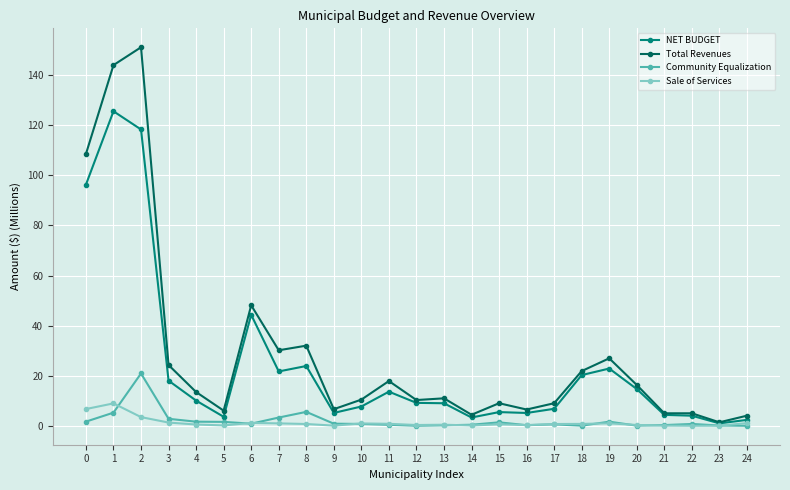

Which series has the largest total across all categories?

Total Revenues